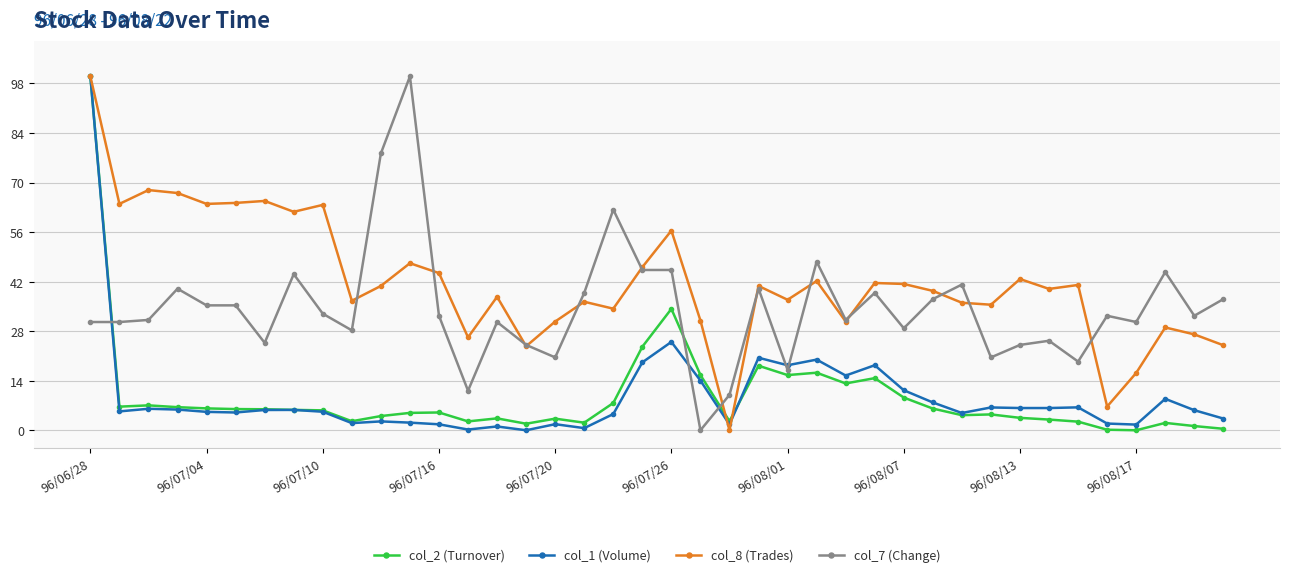

What is the difference between the maximum and second lowest values in the col_1 (Volume) series?

99.8